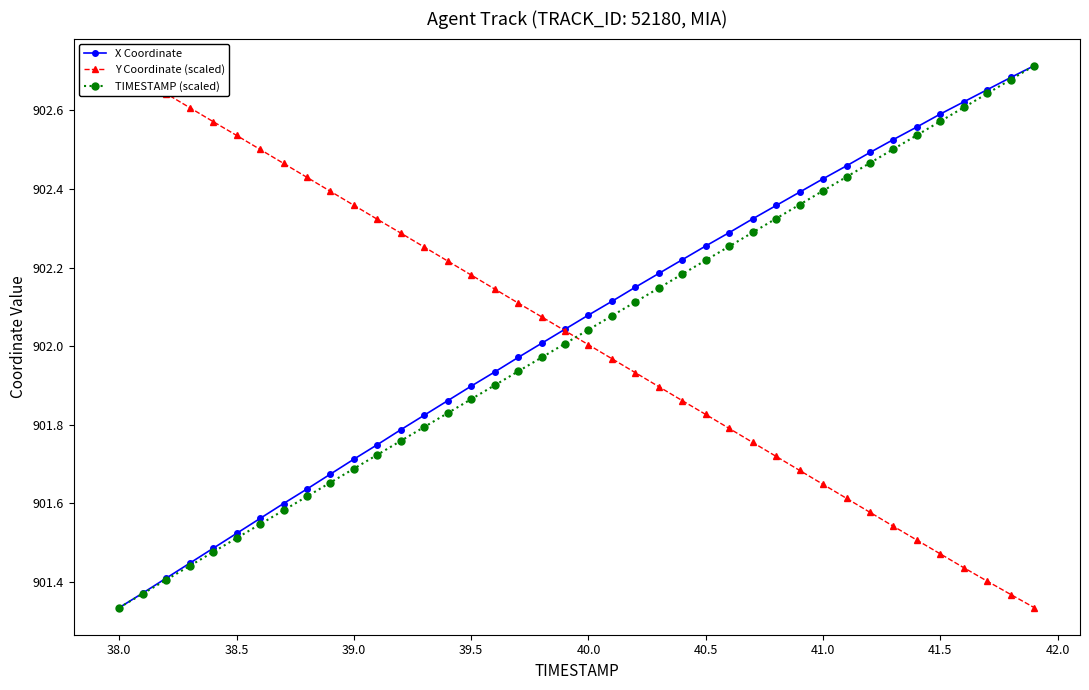

How many lines are shown in the chart?

3